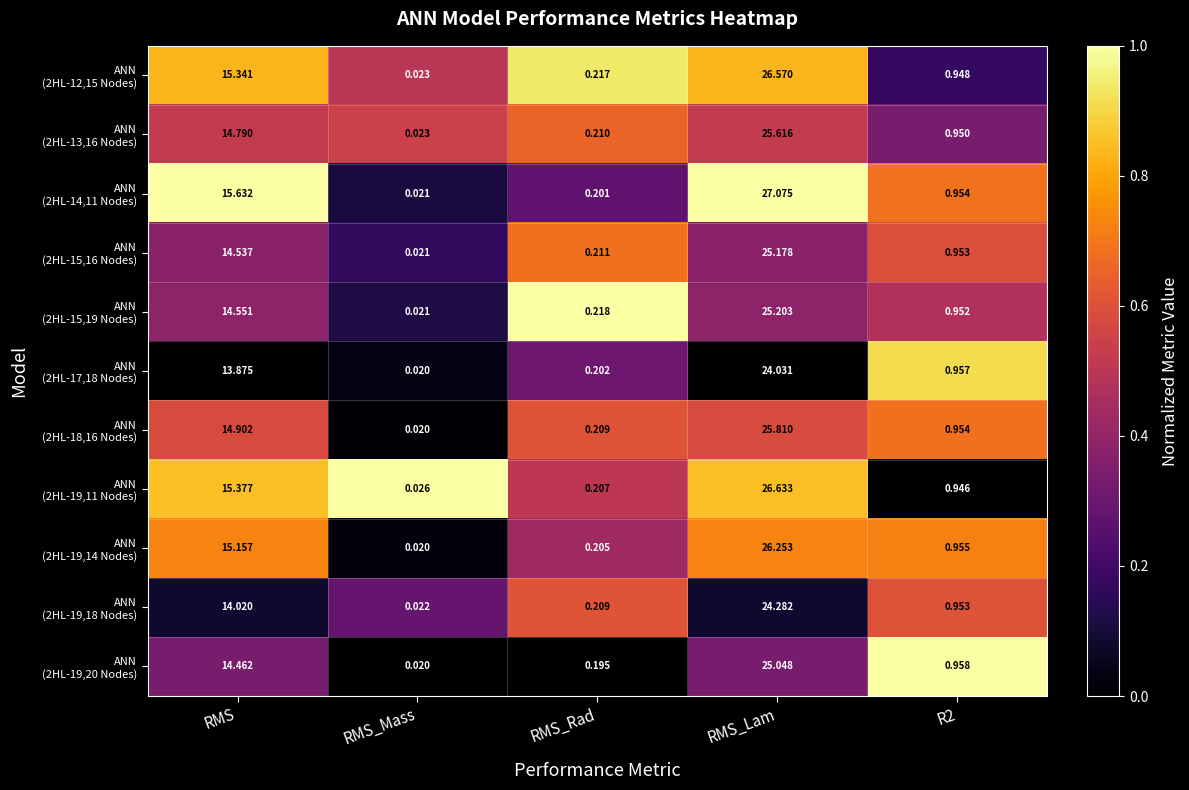

Which label corresponds to the smallest value in the chart?

RMS_Mass